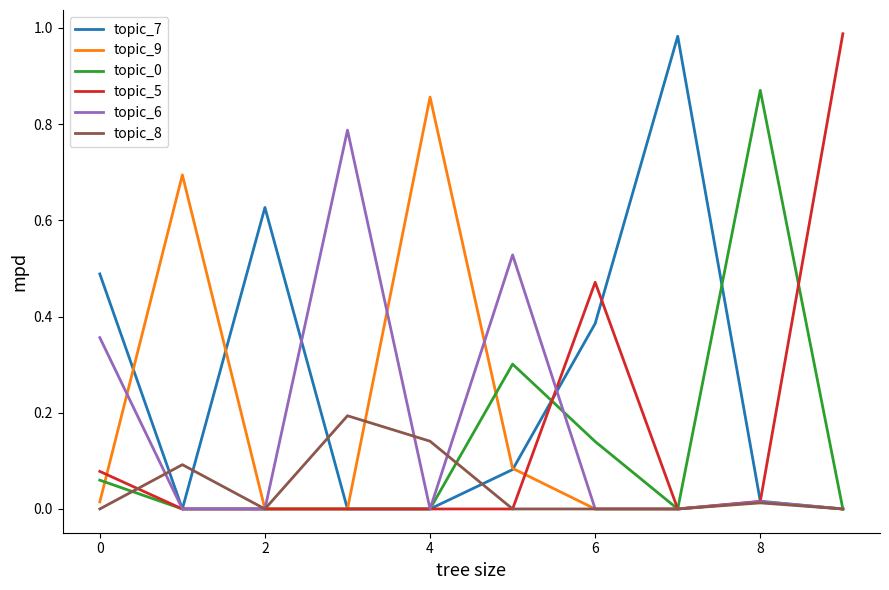

Which series has the largest total across all categories?

topic_7